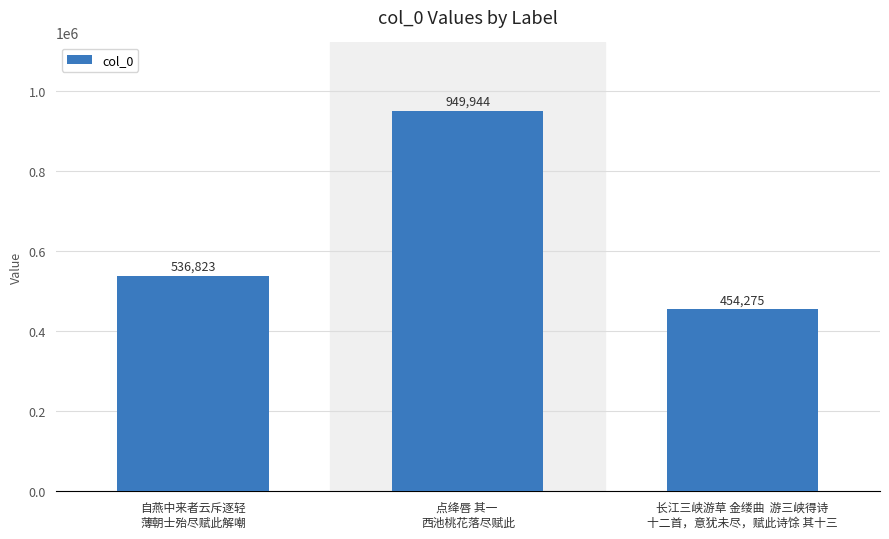

Is it true that the value at 点绛唇 其一 
西池桃花落尽赋此 is 1478118?

False